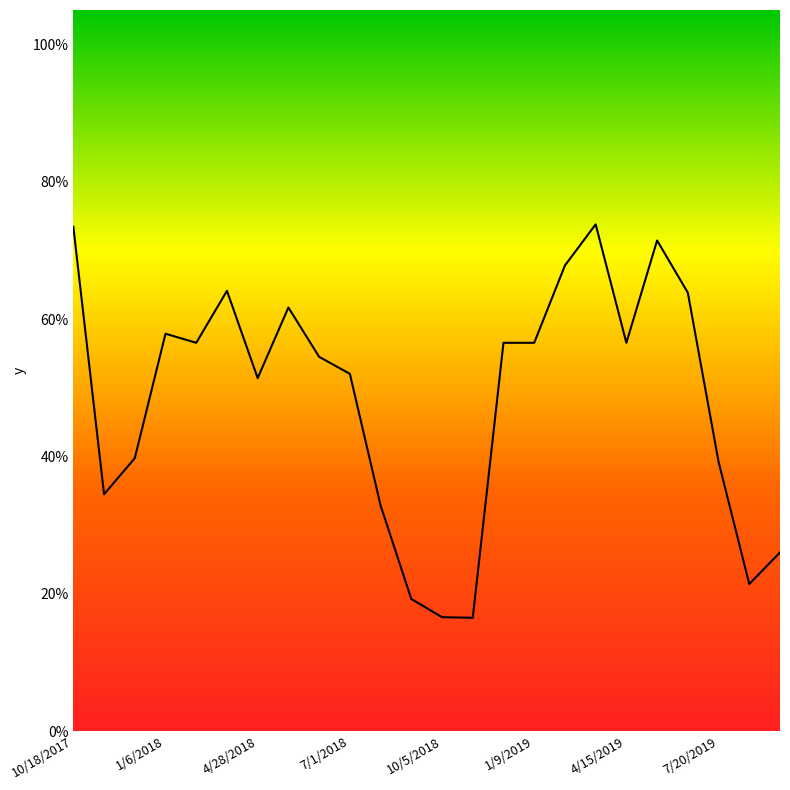

What is the maximum value shown in the chart?

0.7